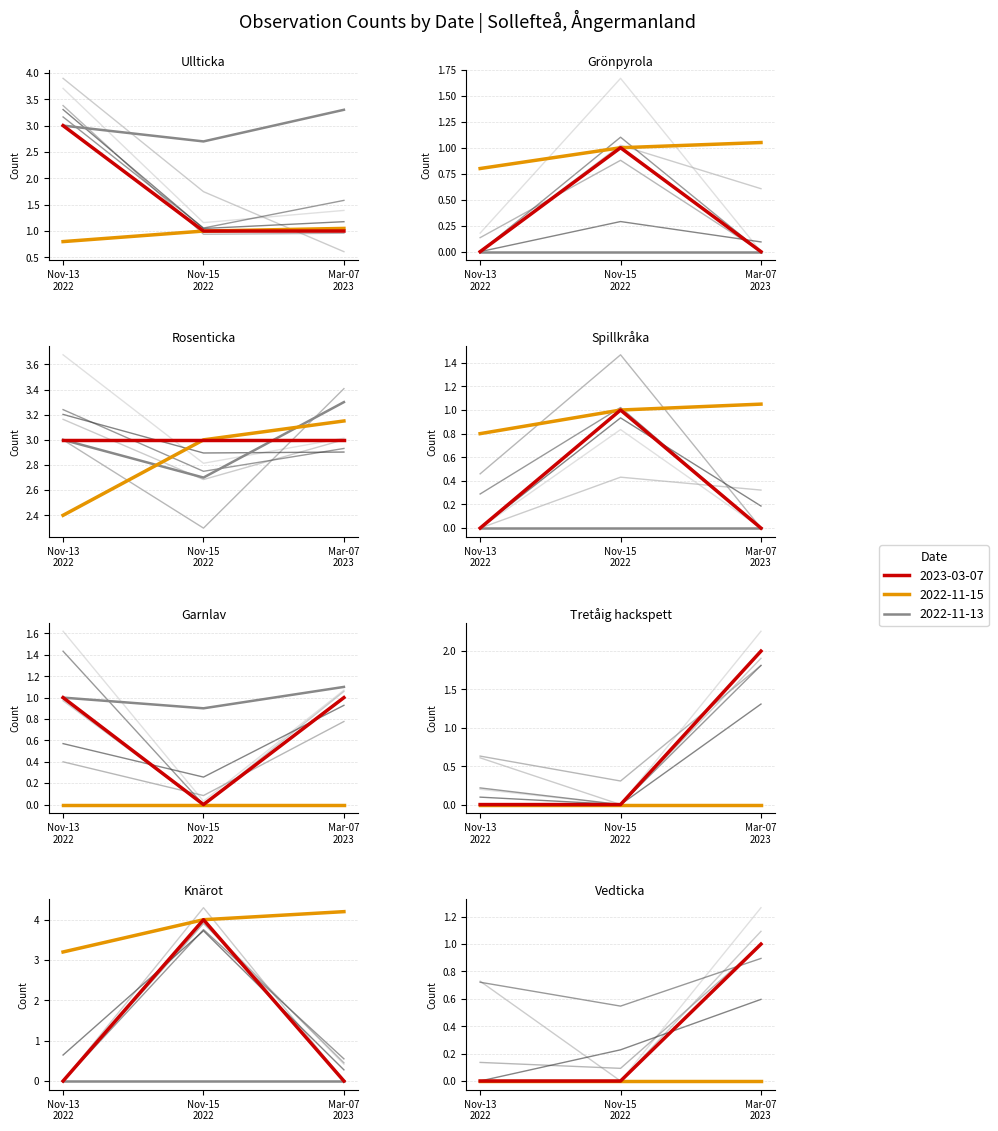

What is the sum of the TaxonId values at 2023-03-07 and 2022-11-15?

0.8